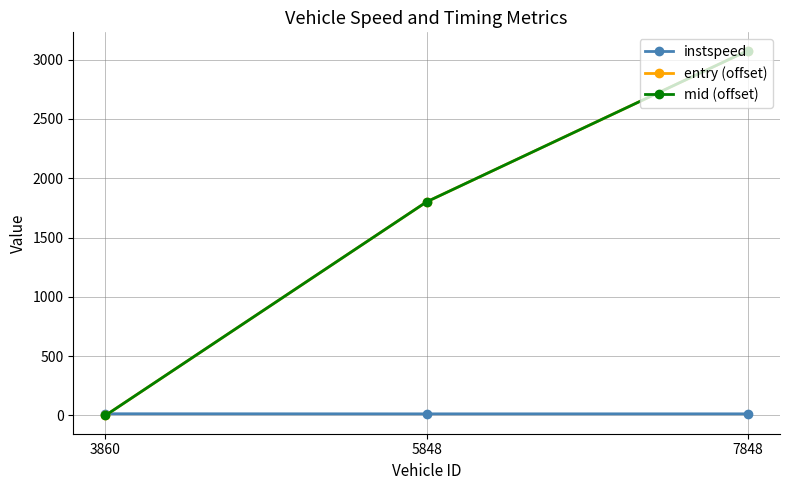

What is the minimum value for instspeed?

13.6